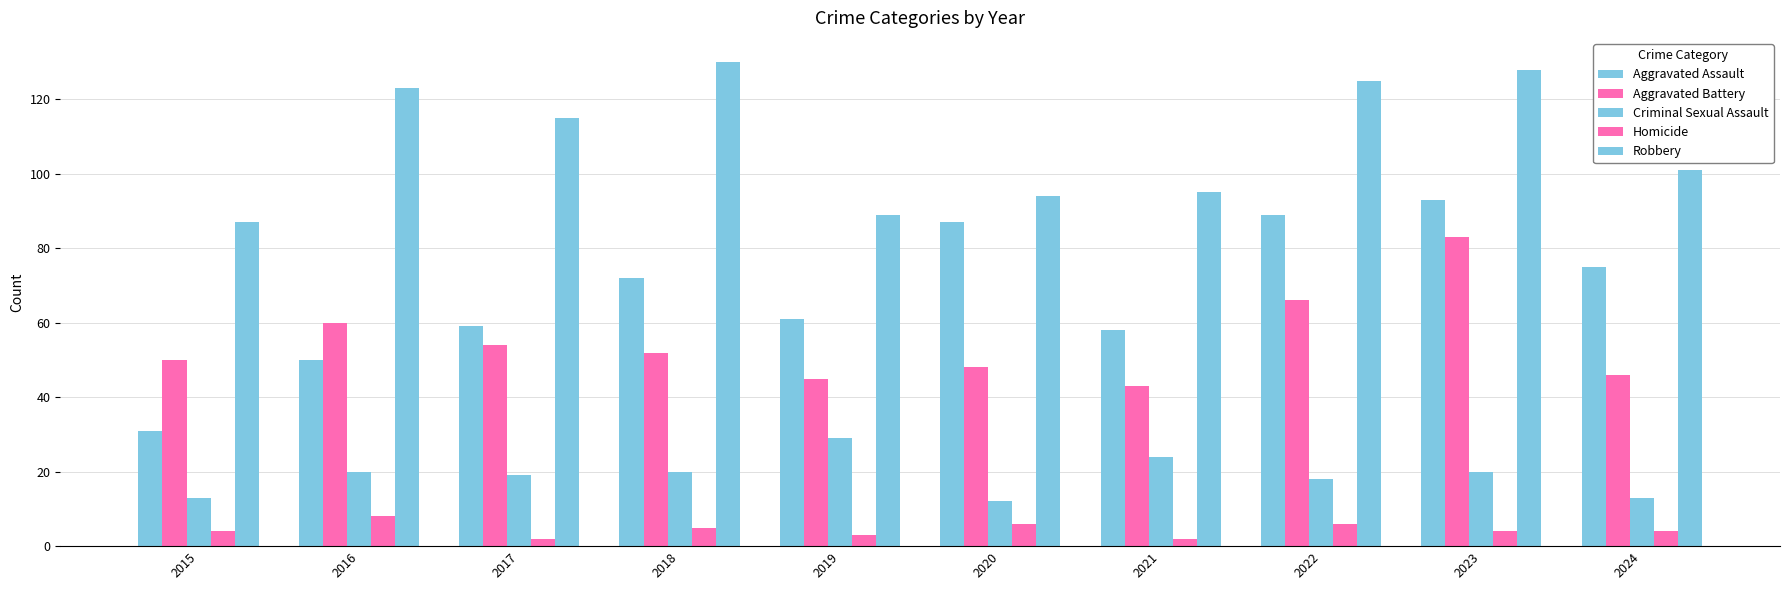

How many bars are there in each group?

5